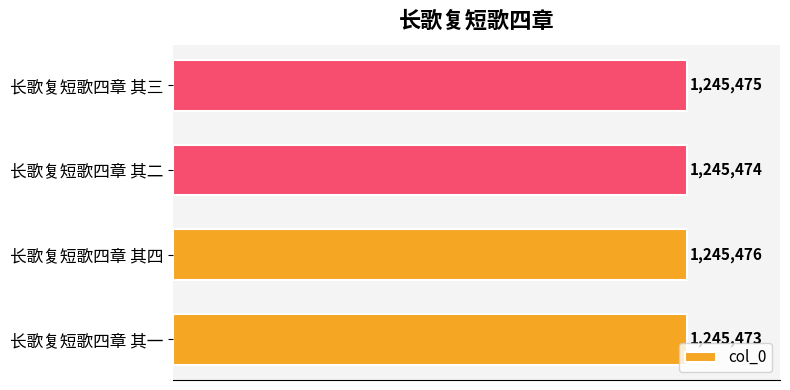

Where is the data nearest to the value 1245474?

长歌复短歌四章 其二